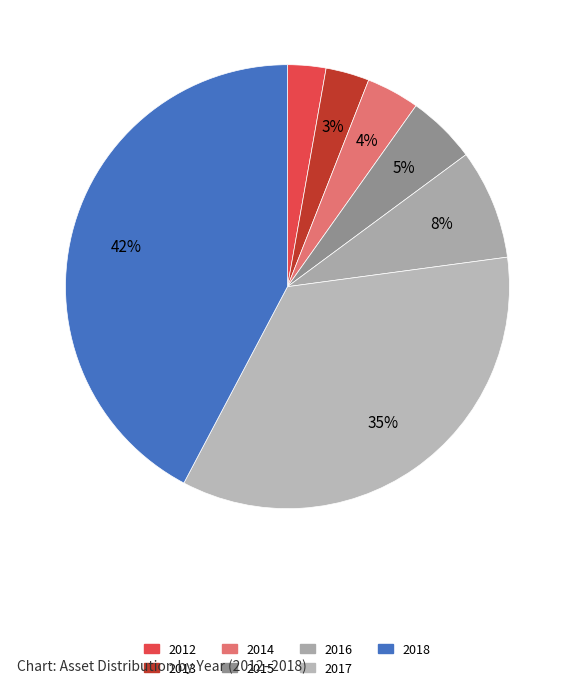

To the nearest percent, what percentage of the pie is 2015?

5%